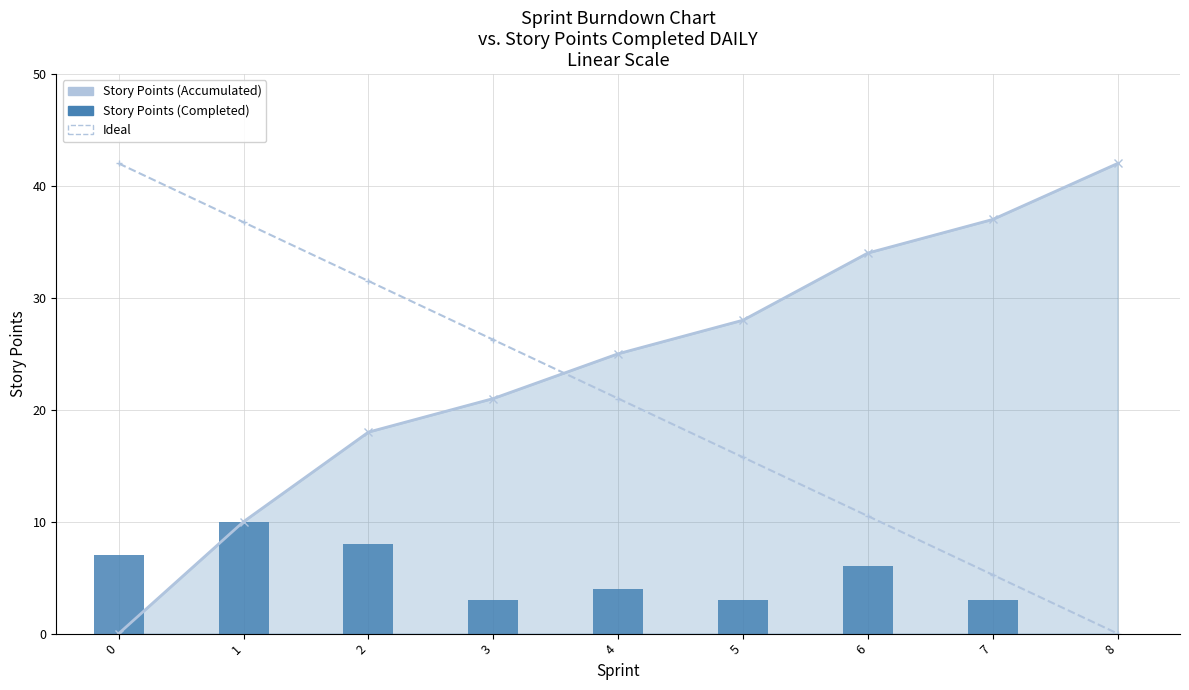

Which category has the lowest value in the Story Points (Completed) series?

8